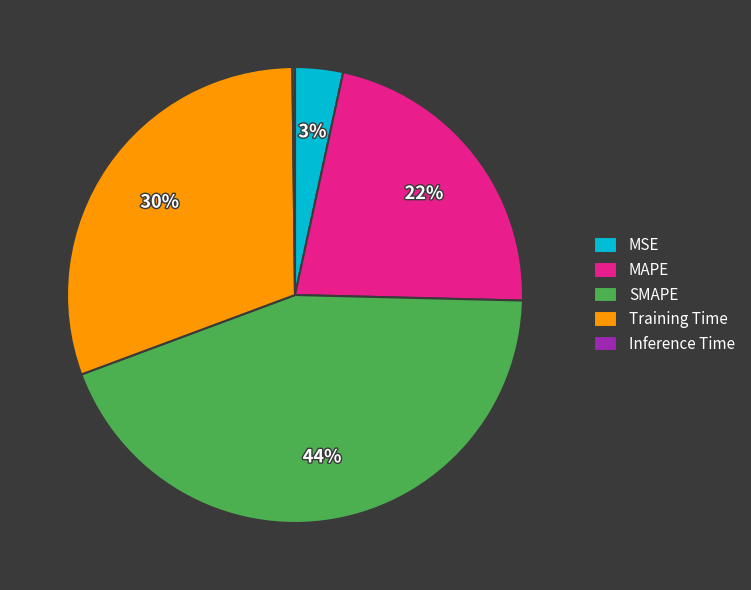

The SMAPE slice represents 44% of the pie. True or false?

True